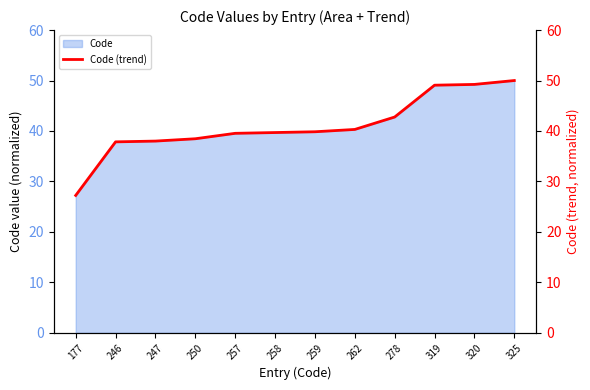

The chart shows a value of 23.2 at 257. True or false?

False